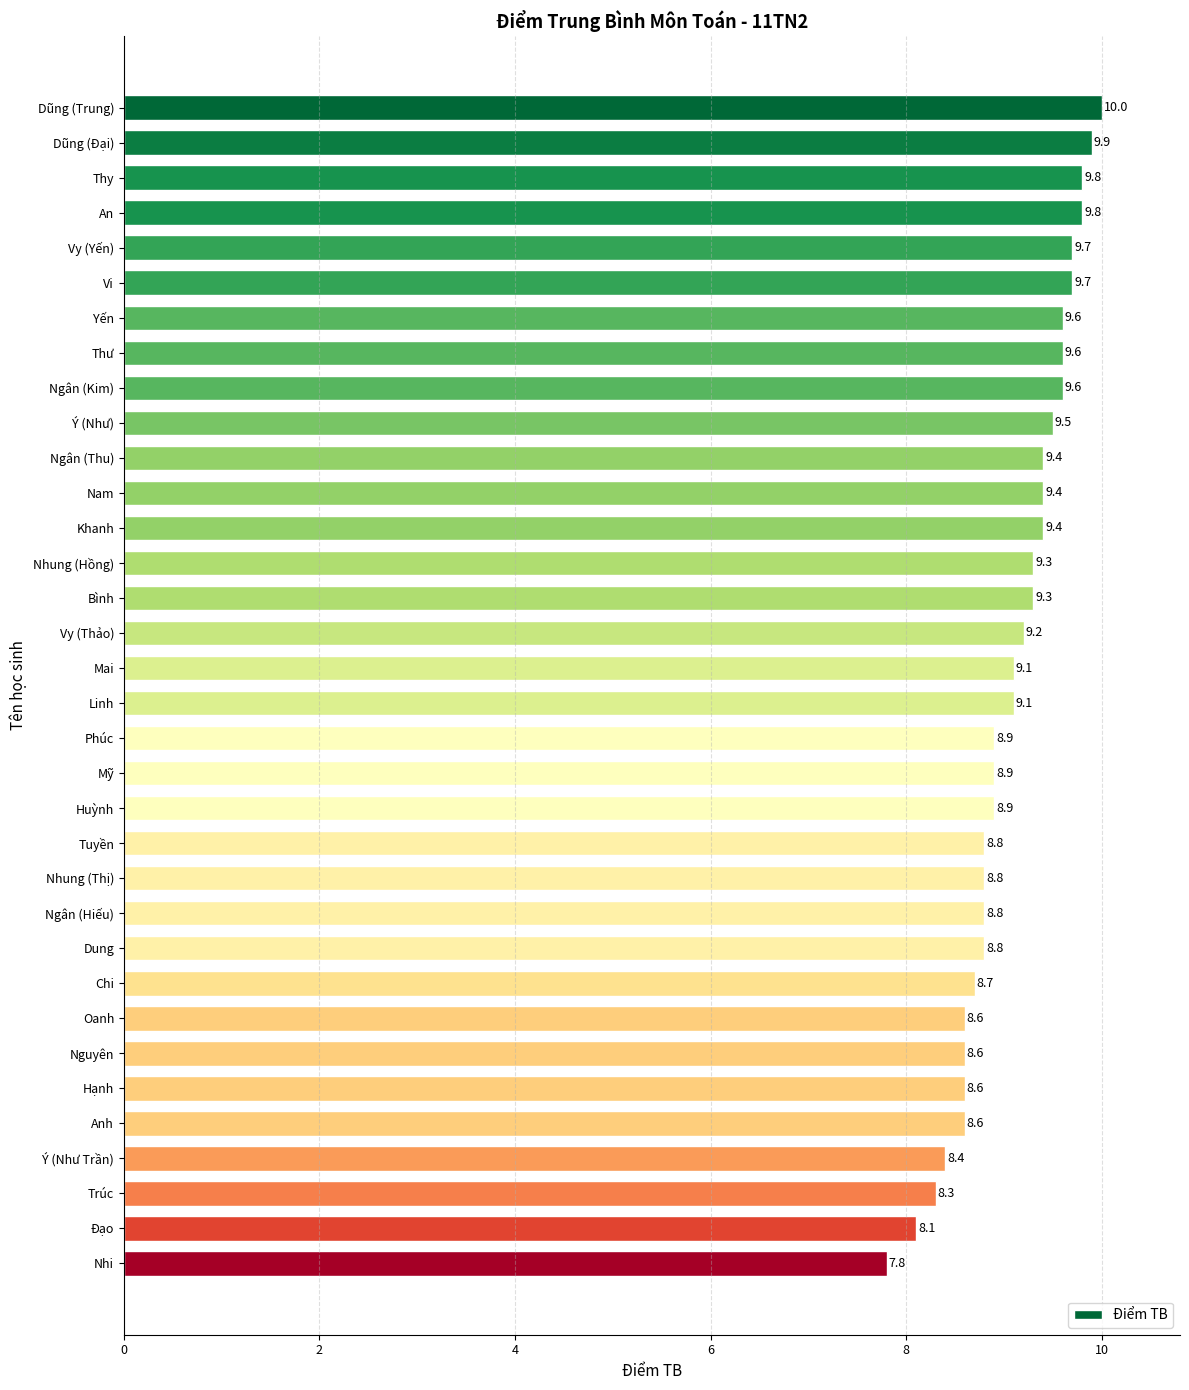

What is the difference between the maximum and second lowest values?

1.9